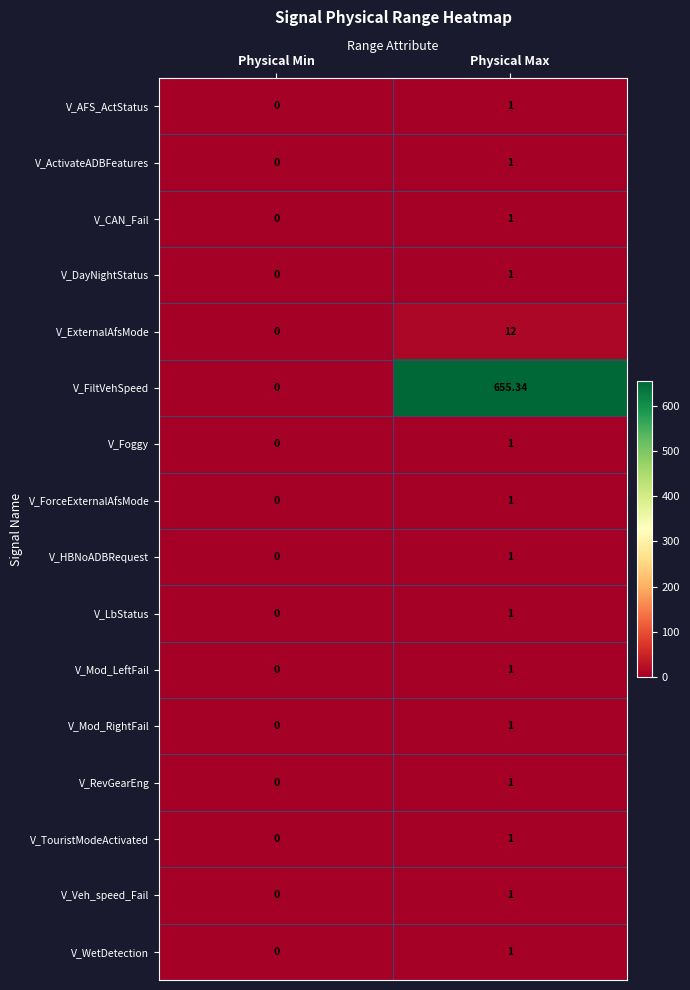

Which series has the widest spread of values?

V_FiltVehSpeed